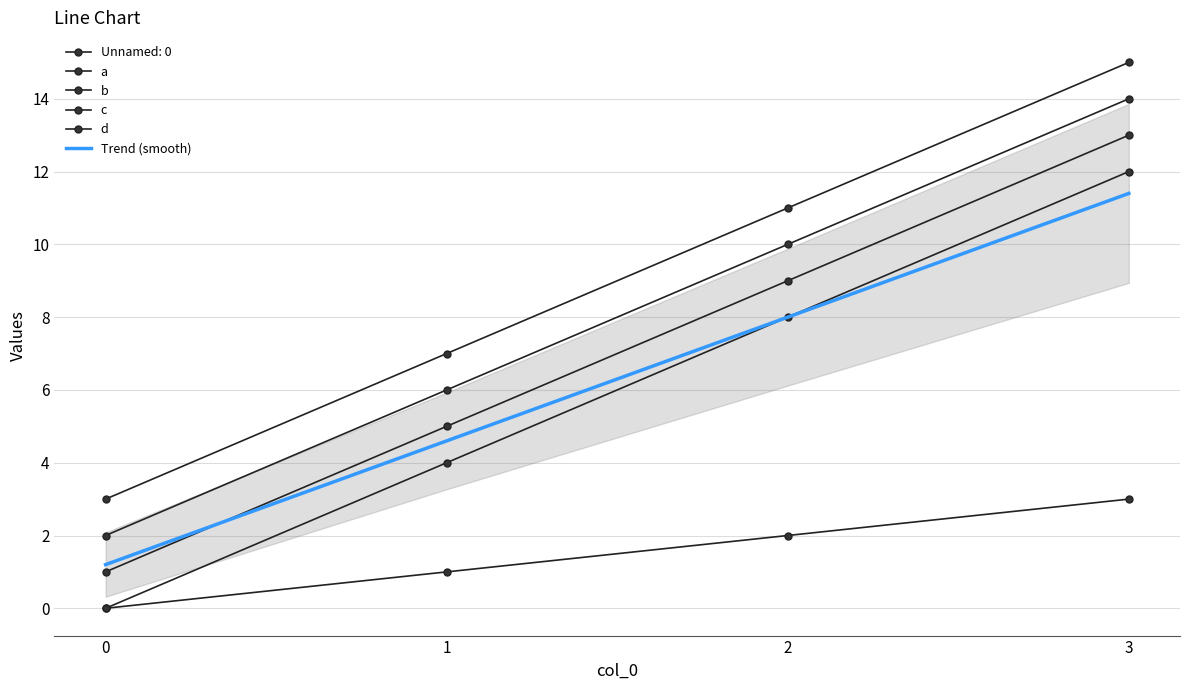

True or false: d and c cross at least once.

False